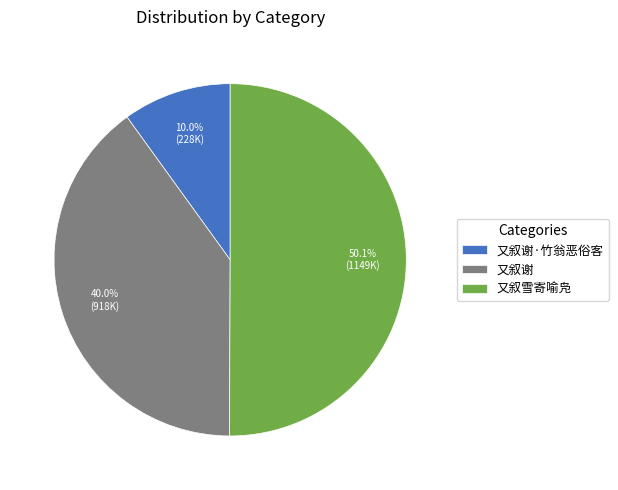

How many segments does this pie chart have?

3